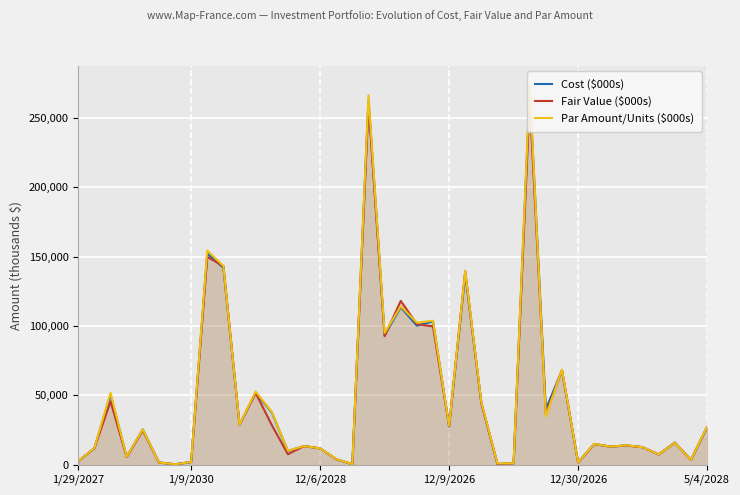

Reading right to left, list all the values displayed in this chart.

Cost ($000s): 26906	3498	15983	7479	12647	13978	13093	14980	1701	68039	39989	269528	1050	578	44482	137321	27583	103308	100220	113464	93509	262805	437	3956	11776	13531	9939	37753	52071	28843	141869	152223	1936	366	1660	25503	5734	50365	12085	2528
Fair Value ($000s): 27364	3498	15977	7447	12685	13886	13067	14922	1655	68094	36633	262660	1065	569	44284	139452	28088	99667	101325	118073	92573	259619	455	4030	11839	13494	7592	28665	51802	28843	143188	149720	1985	384	1626	24738	5601	45715	11996	2513
Par Amount/Units ($000s): 27398	3500	15927	7500	12658	14078	13082	15035	1743	68608	34862	273604	1088	949	45189	139452	28088	103820	102349	114140	94947	266276	455	4030	11820	13505	10123	38220	52742	28843	143188	154350	1990	386	1676	25503	5774	51833	12132	2526